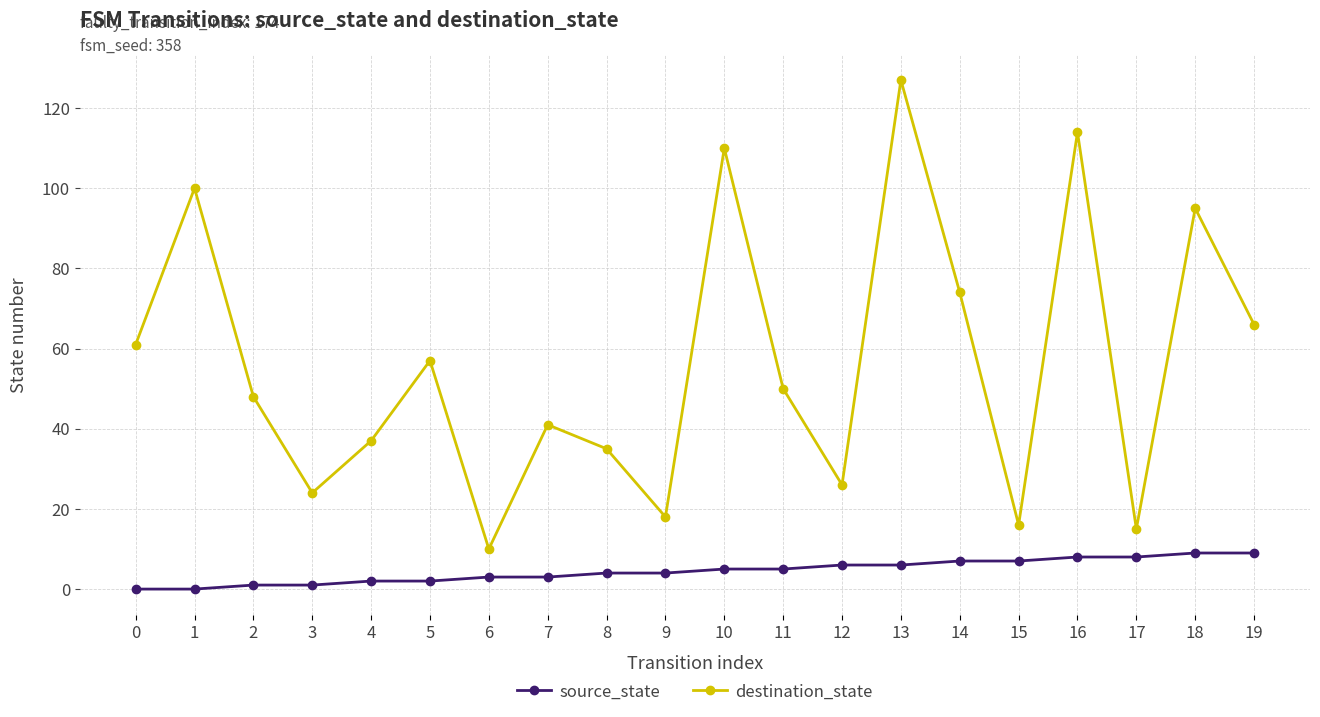

What is the maximum value shown in the chart?

127